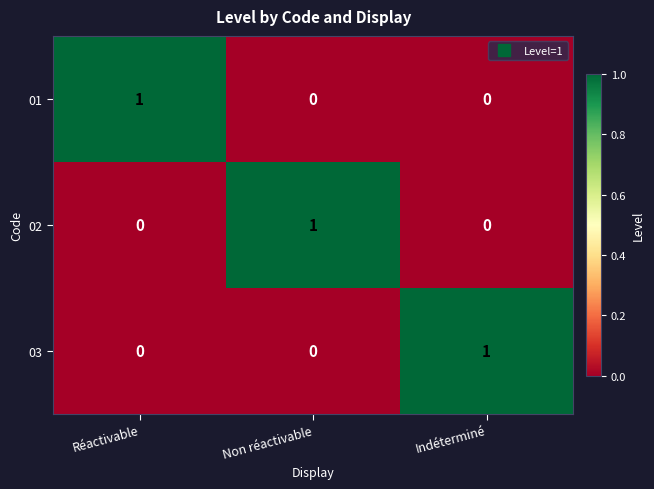

Which category has the highest value in the 02 series?

Non réactivable